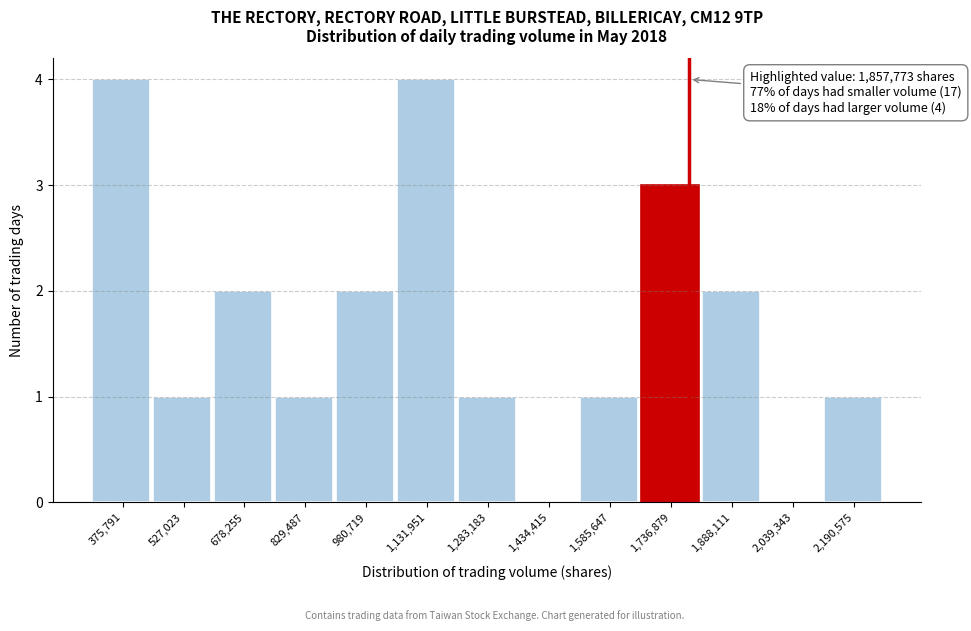

Reading right to left, transcribe all the data shown in this chart.

2,190,575=1	2,039,343=0	1,888,111=2	1,736,879=3	1,585,647=1	1,434,415=0	1,283,183=1	1,131,951=4	980,719=2	829,487=1	678,255=2	527,023=1	375,791=4